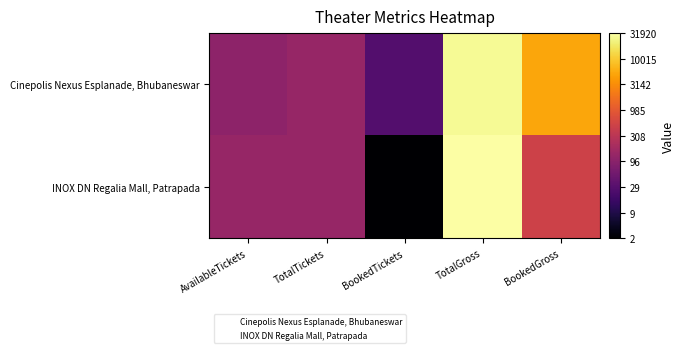

What is the difference between the highest and lowest values at AvailableTickets?

0.2